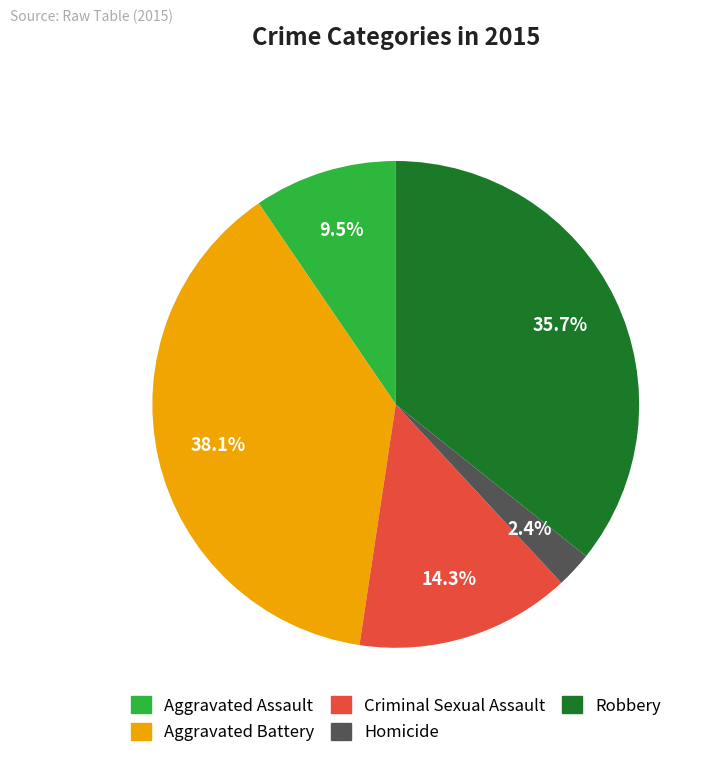

Count the number of slices in the pie.

5